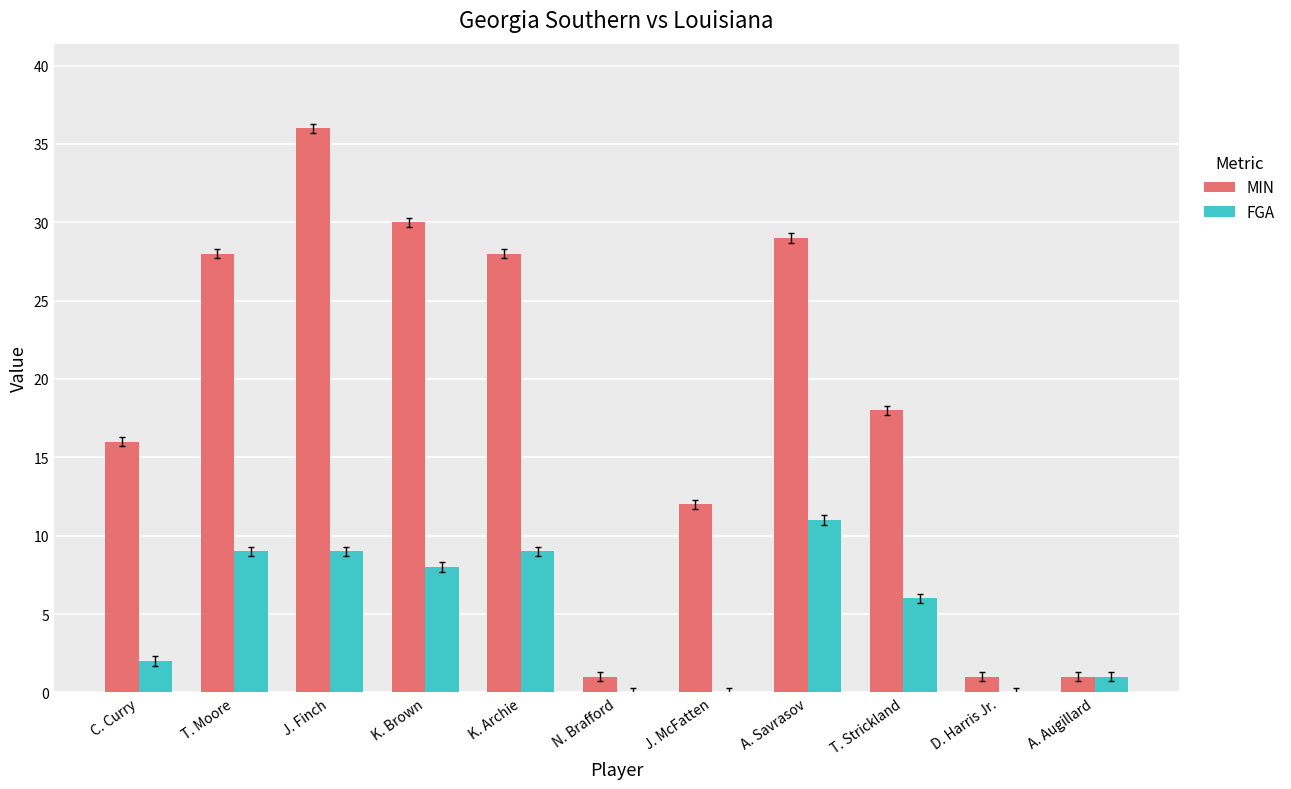

Reading left to right, extract all data points from this chart.

MIN: 16	28	36	30	28	1	12	29	18	1	1
FGA: 2	9	9	8	9	0	0	11	6	0	1